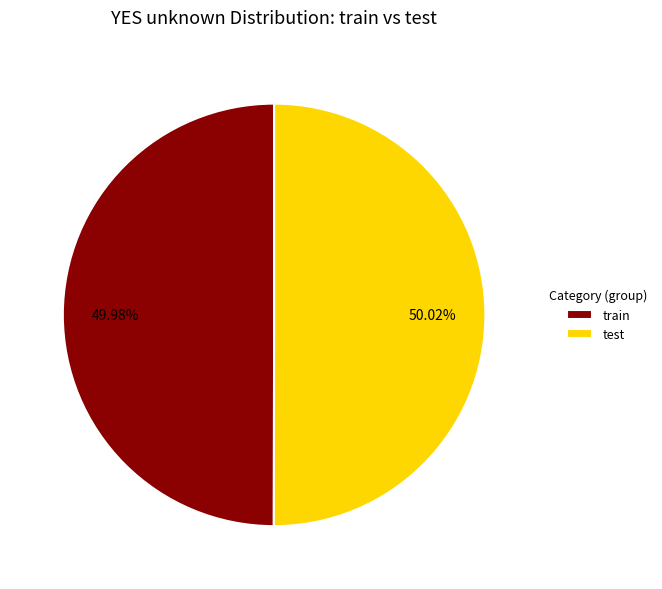

To the nearest percent, what percentage of the pie is test?

50%